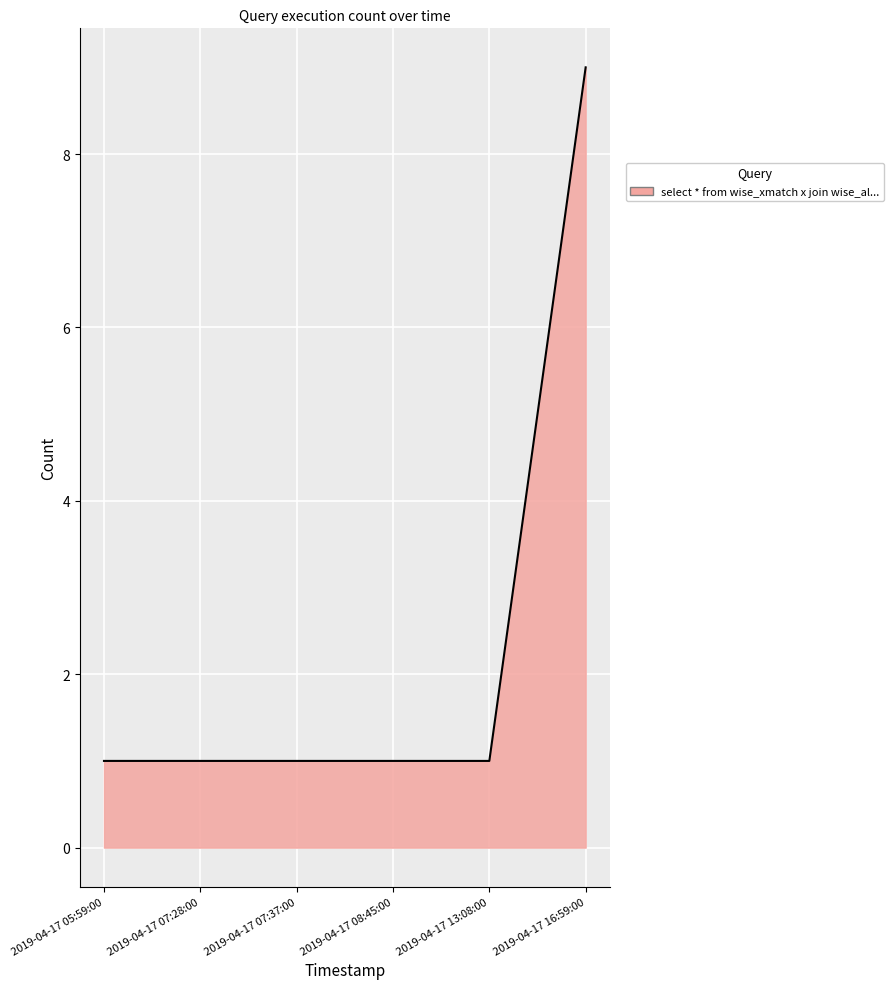

How many series are shown in this chart?

1